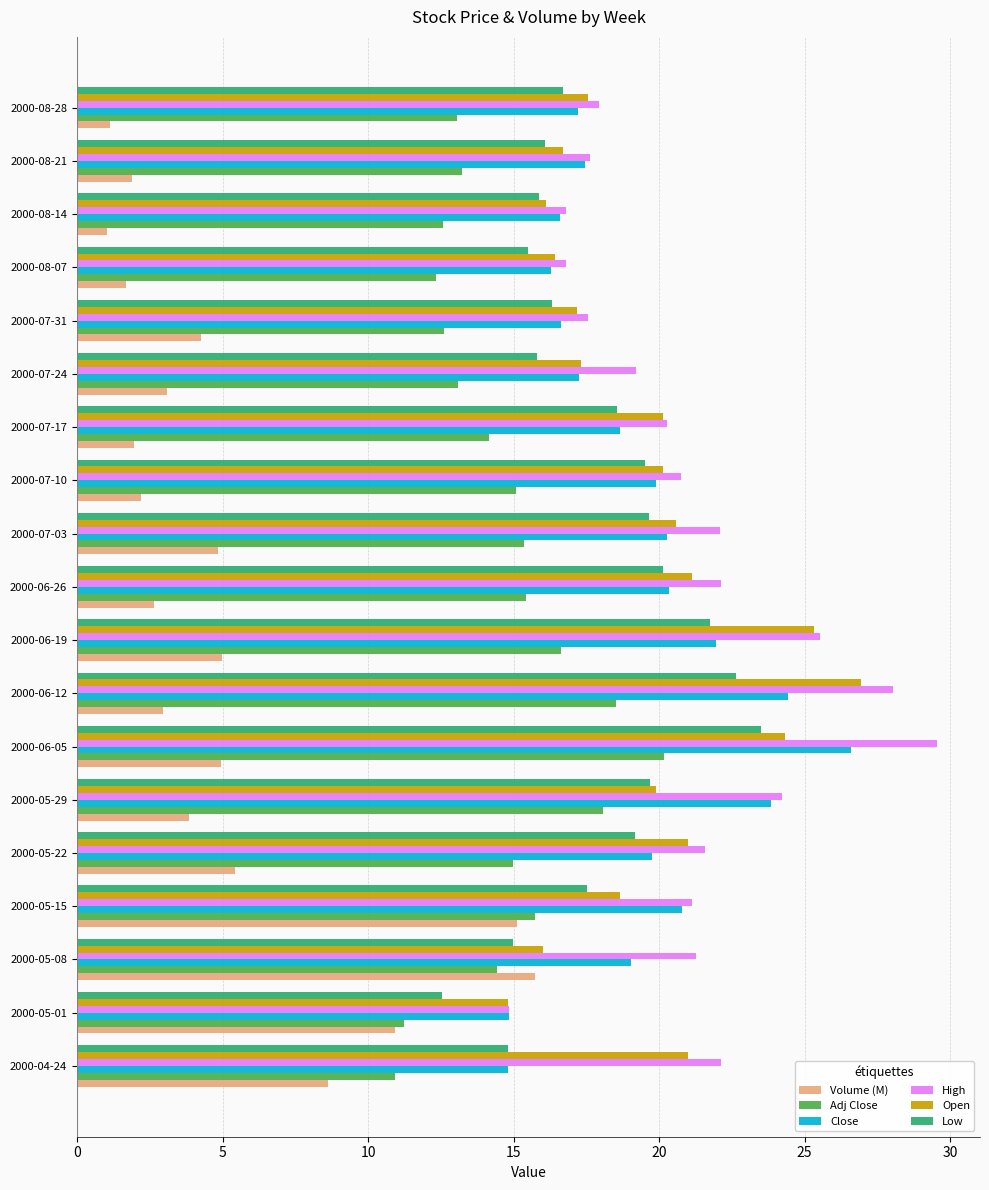

What is the average value of the Close series?

19.3